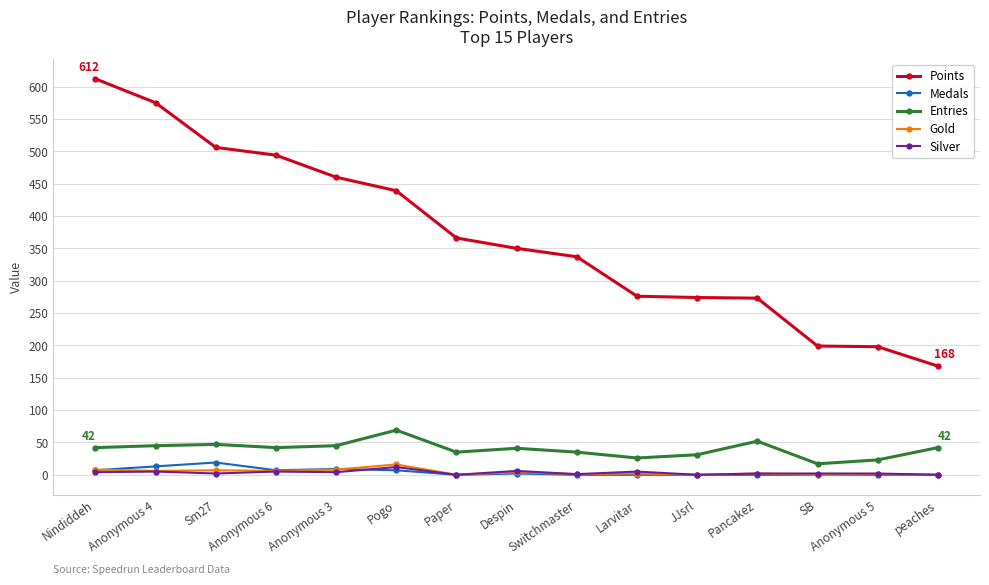

The value of Entries at Sm27 is 47. True or false?

True